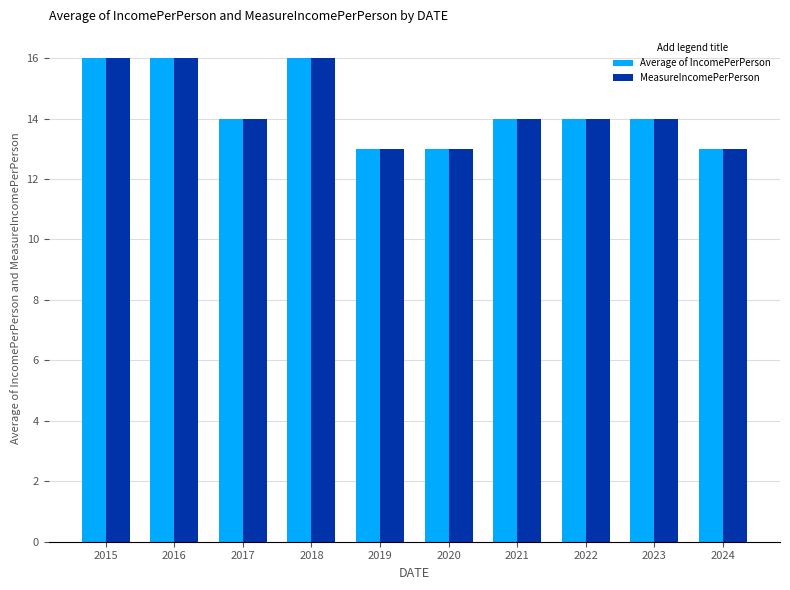

Is it true that Average of IncomePerPerson equals 13 at 2019?

True